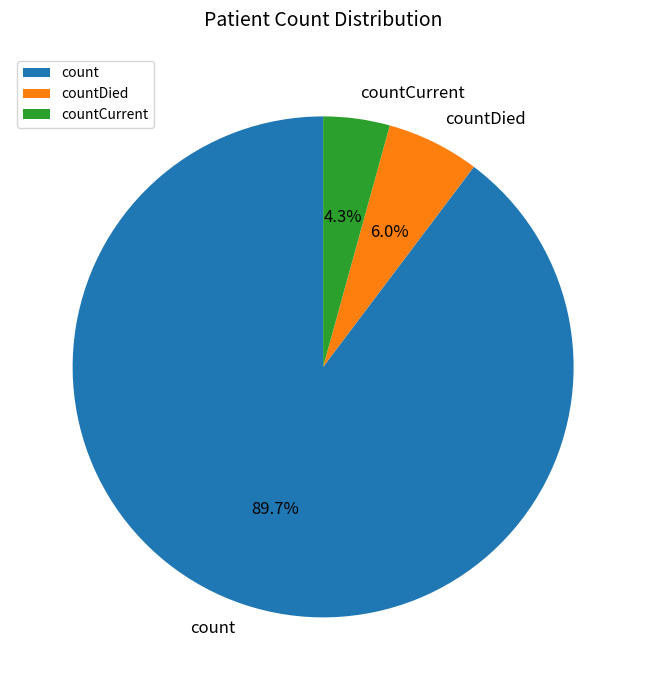

Which category has the smallest portion of the pie?

countCurrent